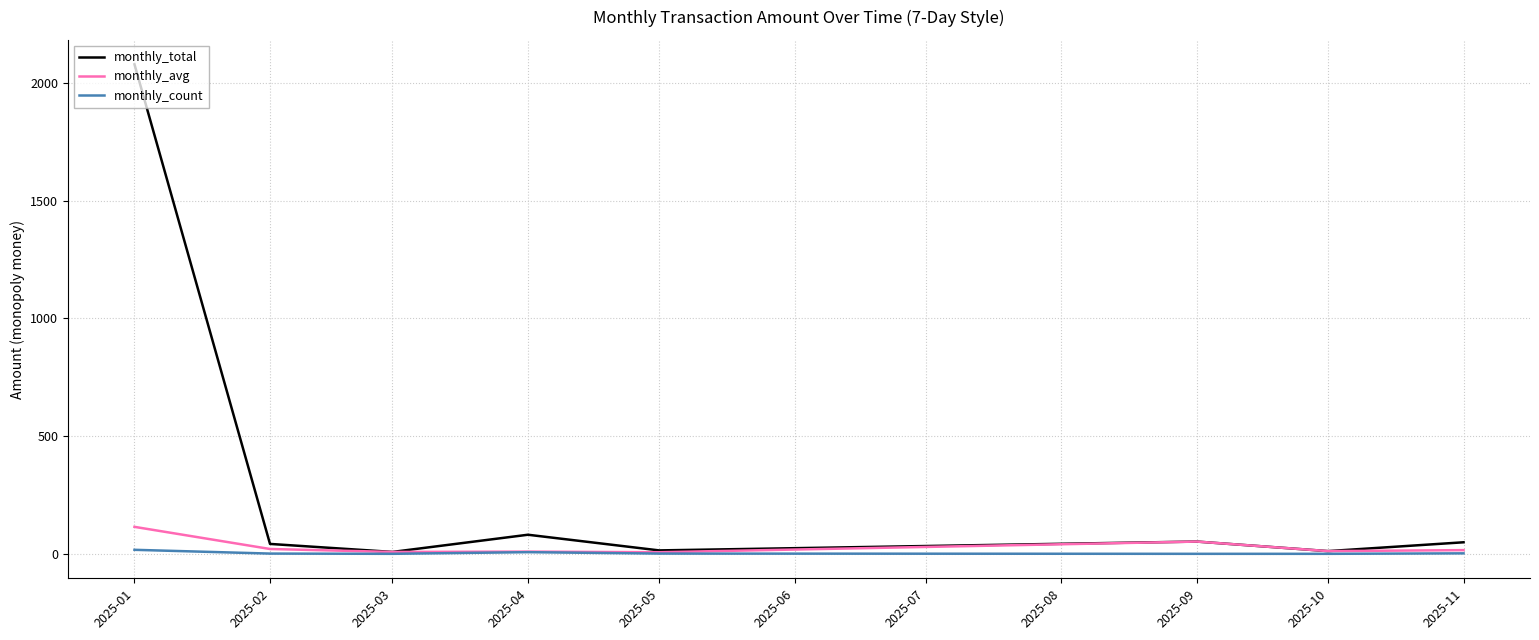

Read the monthly_count value at 2025-04.

8.0